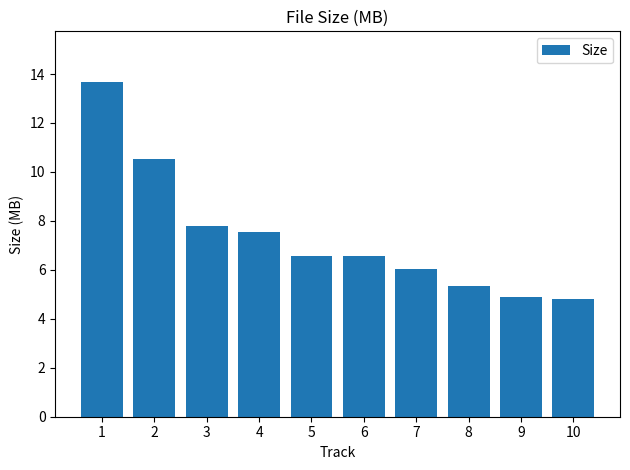

The chart shows a value of 8.6 at 8. True or false?

False